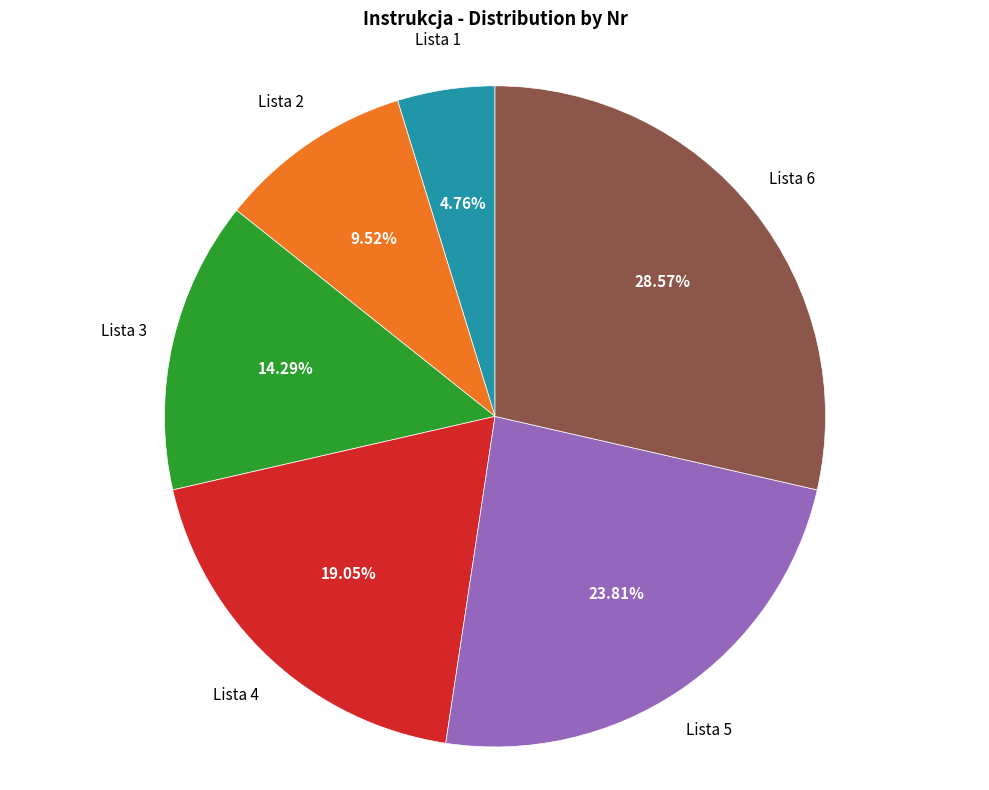

How many segments does this pie chart have?

6